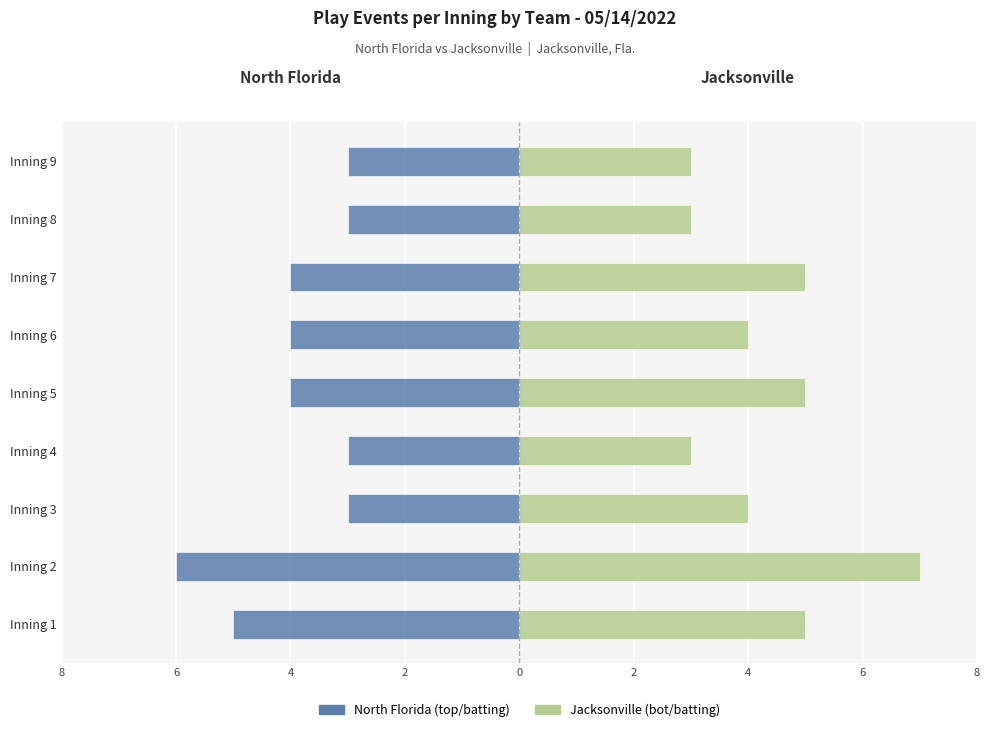

What is the average value of the Jacksonville (bot) series?

4